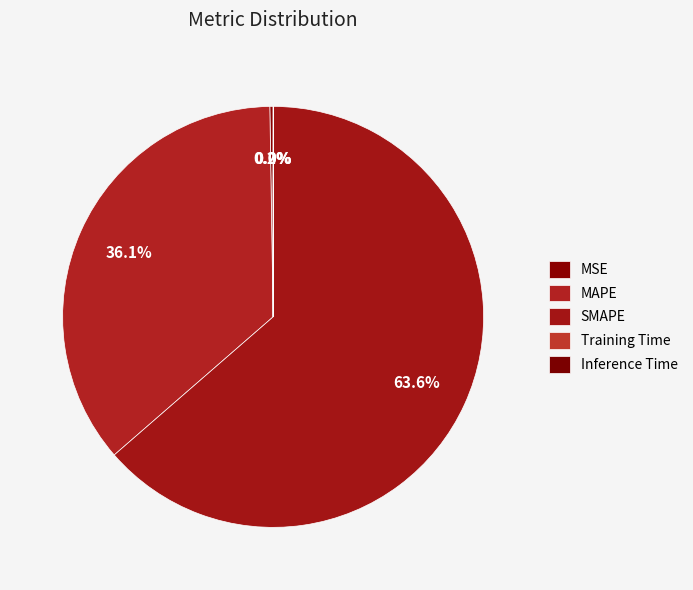

How much of the chart is everything except MSE?

99.8%